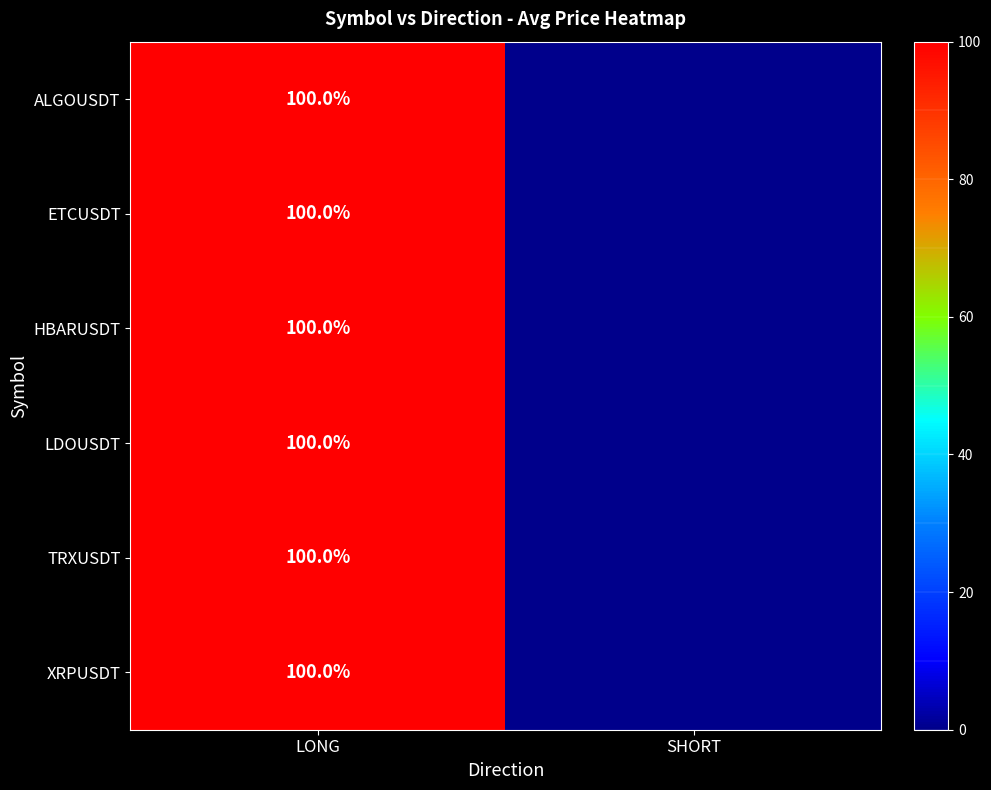

Which label corresponds to the smallest value in the chart?

SHORT